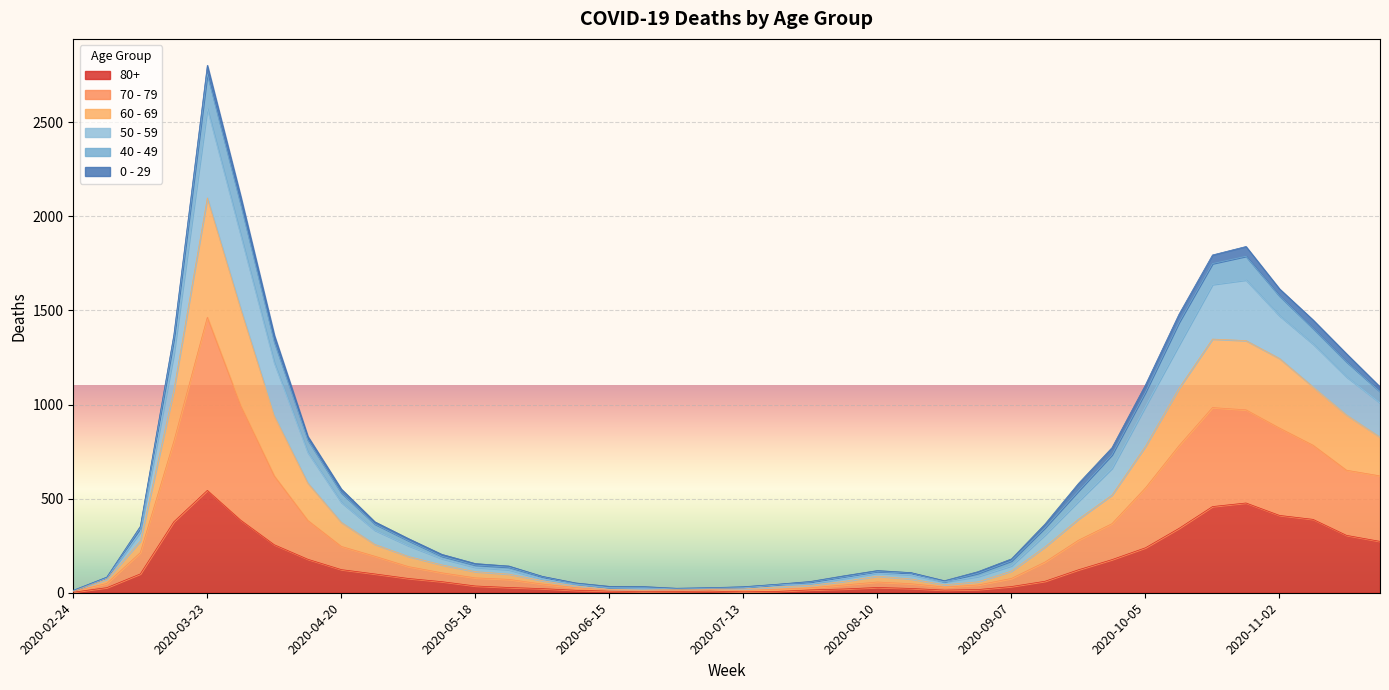

At which category is the sum across all series the highest?

2020-03-23